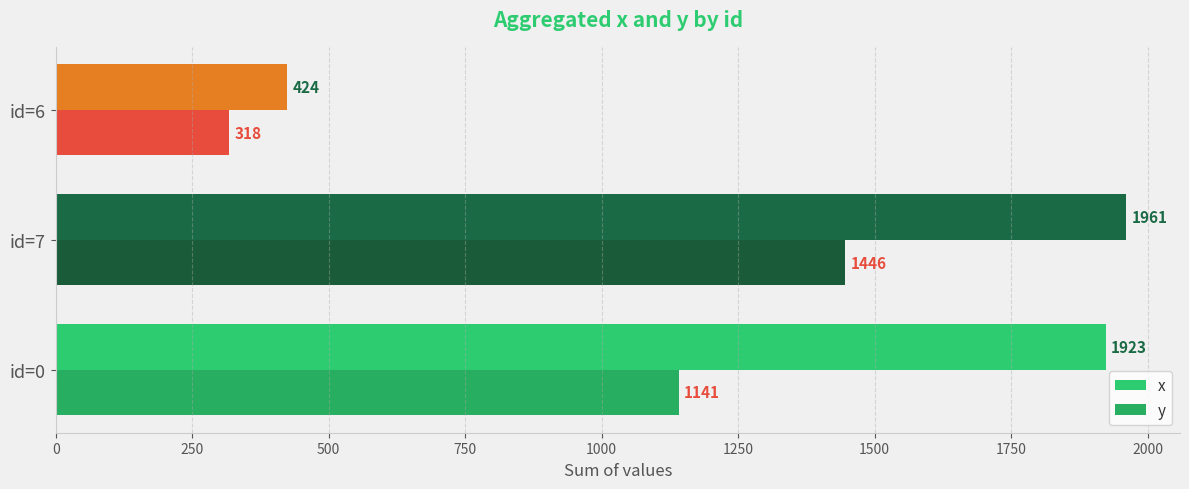

Count the number of data series in this chart.

2